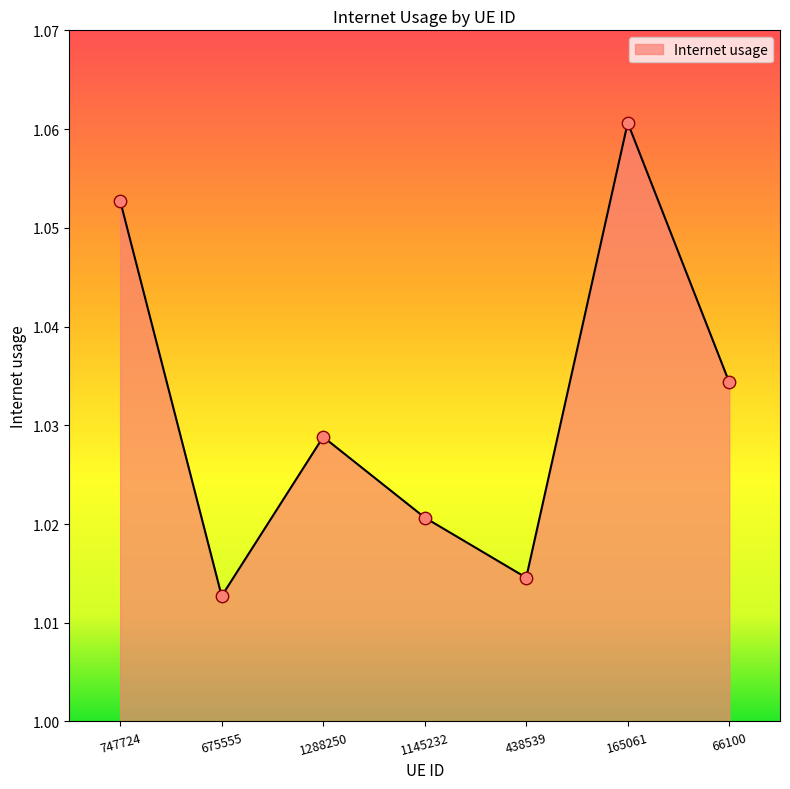

Between 438539 and 1288250, which is larger?

1288250